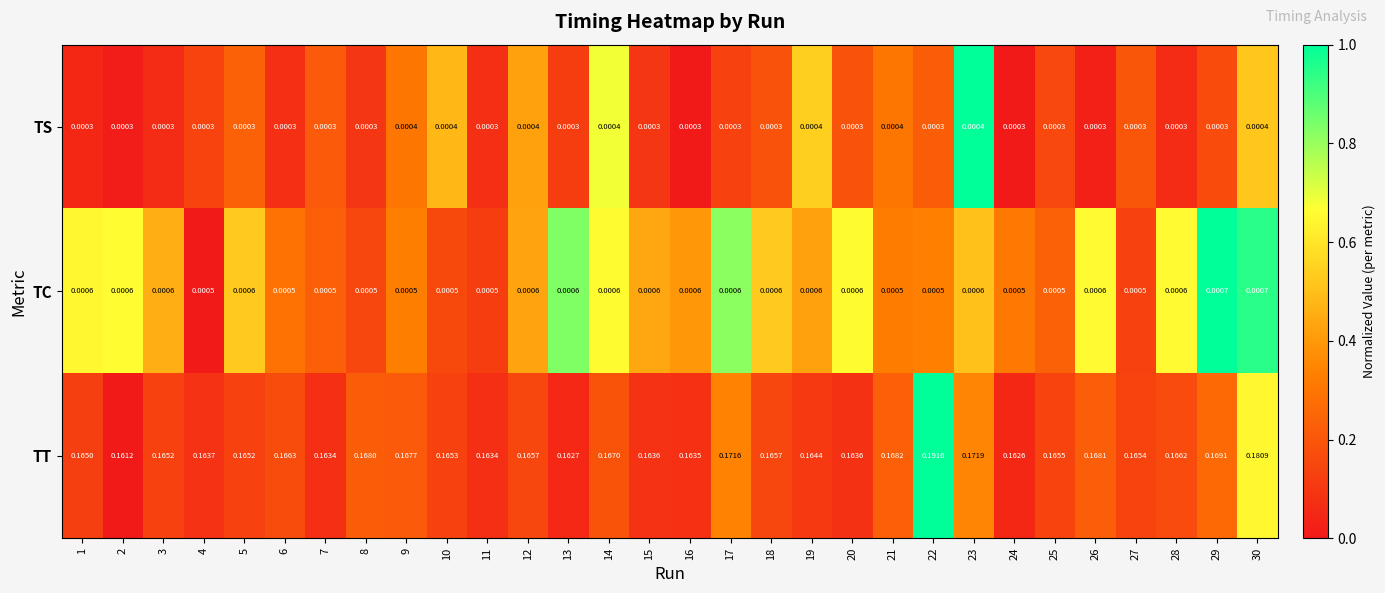

Is the value of TT at 24 greater than the value of TS at 12?

Yes